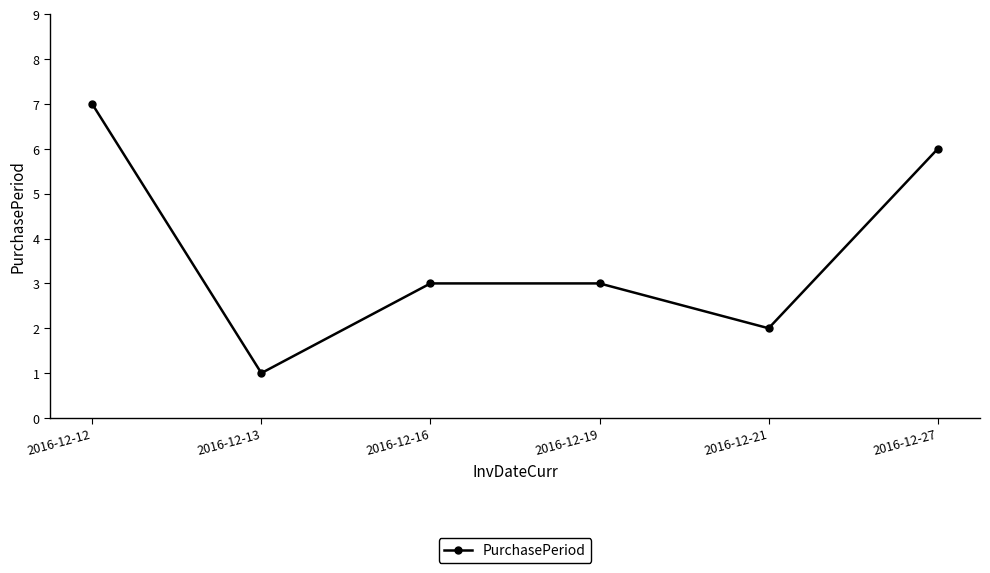

How many data points does each series have?

6